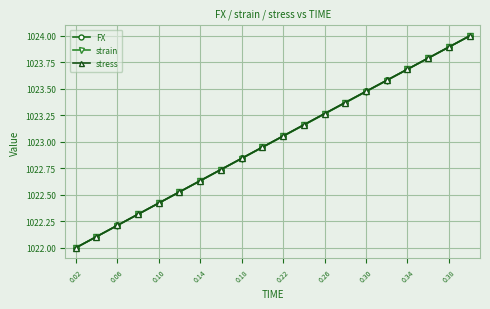

Is this an area chart (filled region under the line)?

No